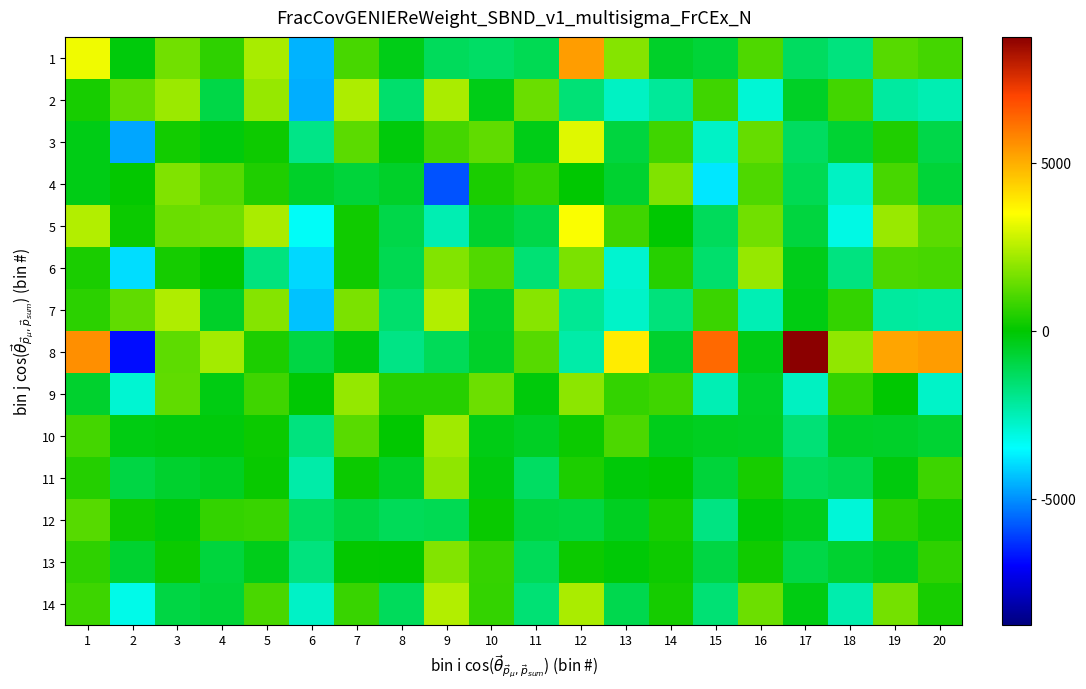

Reading left to right, list all the values displayed in this chart.

1: 1=3.3	2=-0.2	3=1.6	4=0.6	5=2.3	6=-4.5	7=1.0	8=-0.3	9=-1.2	10=-1.4	11=-1.1	12=5.3	13=1.8	14=-0.6	15=-0.8	16=1.1	17=-1.3	18=-1.7	19=1.2	20=1.0
2: 1=0.3	2=1.4	3=2.1	4=-1.0	5=2.1	6=-4.6	7=2.4	8=-1.5	9=2.3	10=-0.3	11=1.5	12=-1.6	13=-2.7	14=-2.1	15=0.9	16=-2.9	17=-0.5	18=0.9	19=-2.2	20=-2.4
3: 1=-0.3	2=-4.7	3=0.3	4=-0.1	5=0.2	6=-1.9	7=1.2	8=-0.2	9=0.9	10=1.3	11=-0.3	12=3.1	13=-0.9	14=0.9	15=-2.7	16=1.4	17=-1.3	18=-0.7	19=0.4	20=-1.0
4: 1=-0.3	2=0.0	3=1.8	4=1.2	5=0.4	6=-0.6	7=-0.8	8=-0.6	9=-5.9	10=0.3	11=0.7	12=-0.0	13=-0.7	14=1.8	15=-3.8	16=1.1	17=-1.1	18=-2.7	19=1.0	20=-0.8
5: 1=2.5	2=0.2	3=1.5	4=1.5	5=2.3	6=-3.4	7=0.2	8=-1.0	9=-2.4	10=-0.6	11=-1.0	12=3.4	13=0.9	14=-0.0	15=-1.3	16=1.6	17=-0.9	18=-3.1	19=2.1	20=1.2
6: 1=0.3	2=-3.9	3=0.3	4=0.0	5=-1.7	6=-4.0	7=0.2	8=-1.1	9=1.8	10=1.1	11=-1.6	12=1.7	13=-2.9	14=0.5	15=-1.5	16=2.1	17=-0.4	18=-1.8	19=1.0	20=1.0
7: 1=0.6	2=1.3	3=2.4	4=-0.6	5=1.8	6=-4.3	7=1.7	8=-1.5	9=2.5	10=-0.6	11=1.9	12=-2.0	13=-2.8	14=-1.7	15=0.8	16=-2.5	17=-0.3	18=0.7	19=-2.2	20=-2.2
8: 1=5.6	2=-6.8	3=1.3	4=2.2	5=0.4	6=-0.9	7=-0.2	8=-1.8	9=-1.2	10=-0.6	11=1.2	12=-2.3	13=3.9	14=-0.6	15=6.3	16=-0.3	17=8.7	18=2.0	19=5.2	20=5.3
9: 1=-0.6	2=-2.9	3=1.3	4=-0.2	5=0.9	6=-0.0	7=2.0	8=0.5	9=0.5	10=1.5	11=-0.2	12=1.9	13=0.7	14=0.9	15=-2.5	16=-0.5	17=-2.7	18=0.7	19=-0.0	20=-2.8
10: 1=0.9	2=-0.3	3=-0.2	4=-0.2	5=0.2	6=-1.7	7=1.2	8=0.0	9=2.2	10=-0.3	11=-0.5	12=0.2	13=1.0	14=-0.4	15=-0.5	16=-0.5	17=-1.6	18=-0.5	19=-0.6	20=-0.7
11: 1=0.5	2=-0.9	3=-0.6	4=-0.4	5=0.1	6=-2.3	7=0.2	8=-0.5	9=2.0	10=-0.2	11=-1.4	12=0.4	13=-0.1	14=0.0	15=-0.8	16=0.3	17=-1.2	18=-1.1	19=-0.2	20=0.9
12: 1=1.2	2=0.2	3=-0.1	4=0.7	5=0.8	6=-1.3	7=-0.9	8=-1.2	9=-1.1	10=0.1	11=-0.8	12=-0.9	13=-0.5	14=0.3	15=-1.8	16=-0.1	17=-0.4	18=-2.9	19=0.6	20=0.3
13: 1=0.6	2=-0.7	3=0.2	4=-0.8	5=-0.3	6=-1.7	7=0.0	8=0.0	9=1.8	10=0.7	11=-1.2	12=0.1	13=-0.1	14=0.2	15=-0.9	16=0.2	17=-1.0	18=-0.7	19=-0.4	20=0.6
14: 1=0.8	2=-3.2	3=-0.9	4=-0.8	5=1.0	6=-2.7	7=0.8	8=-1.2	9=2.4	10=0.7	11=-1.6	12=2.3	13=-1.1	14=0.3	15=-1.6	16=1.5	17=-0.3	18=-2.4	19=1.6	20=0.3